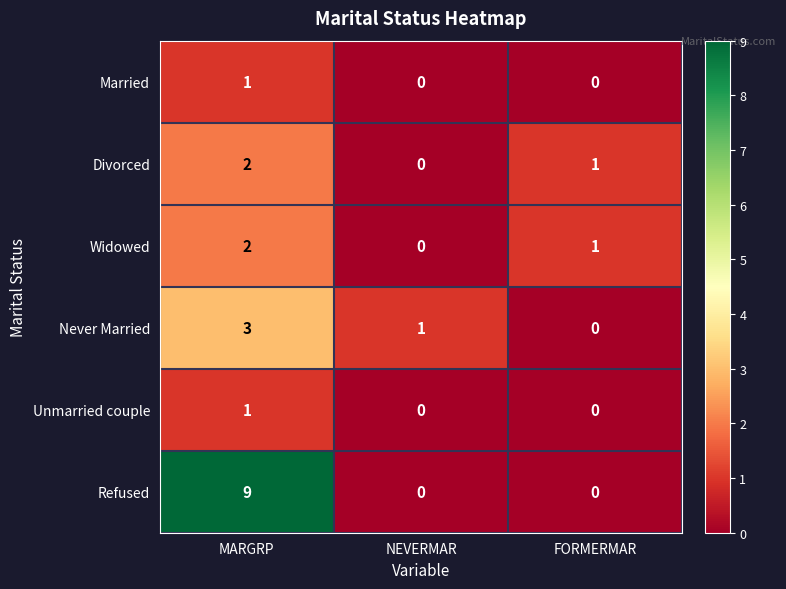

What is the difference between the Never Married values at MARGRP and FORMERMAR?

3